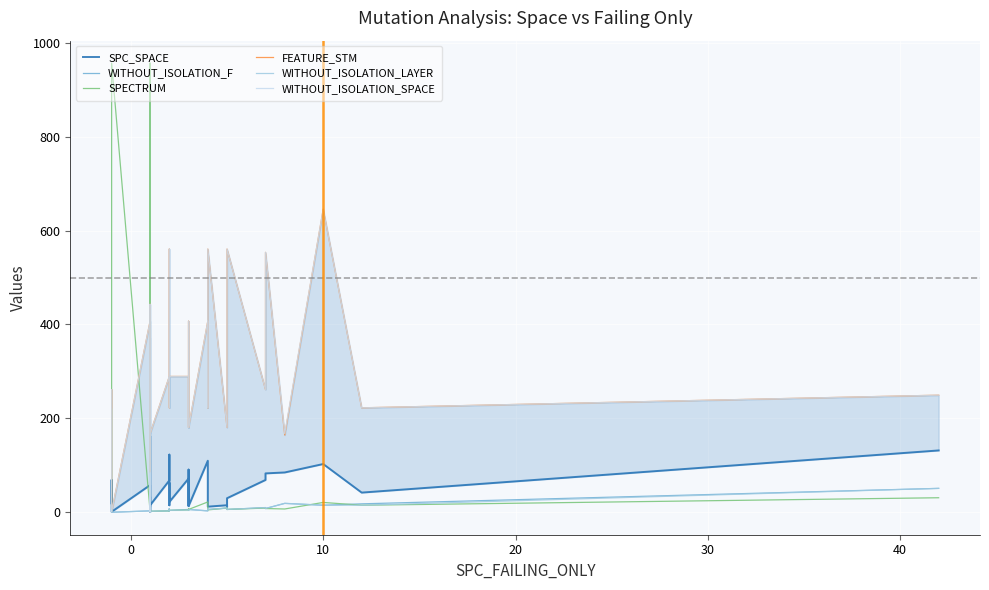

What is the value of the FEATURE_STM point at the 22nd from the left?

289